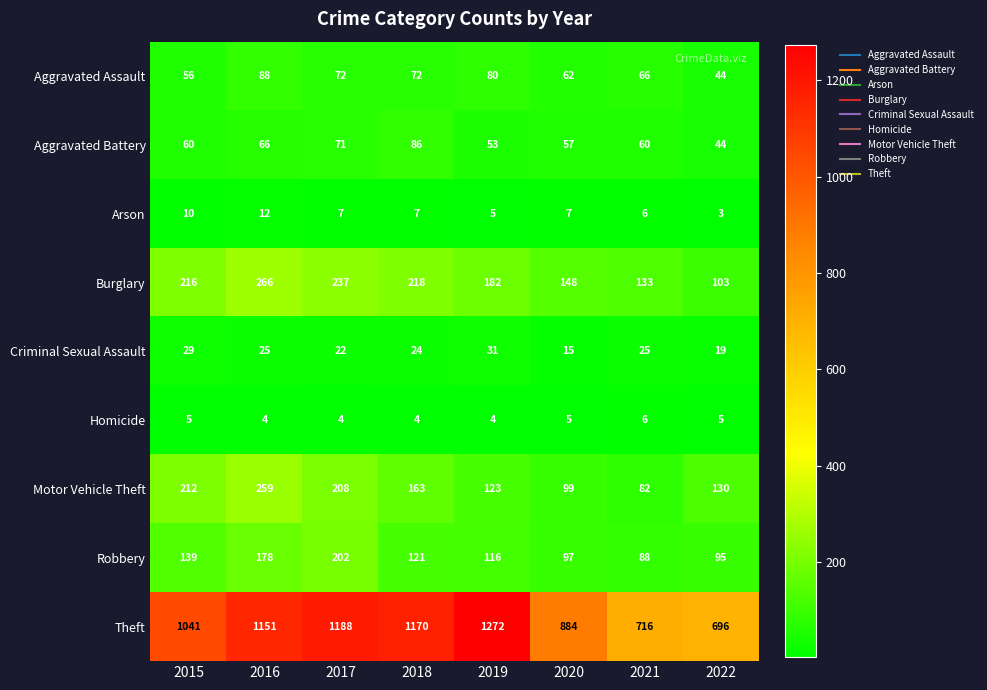

How many Arson values are between 6 and 10?

5